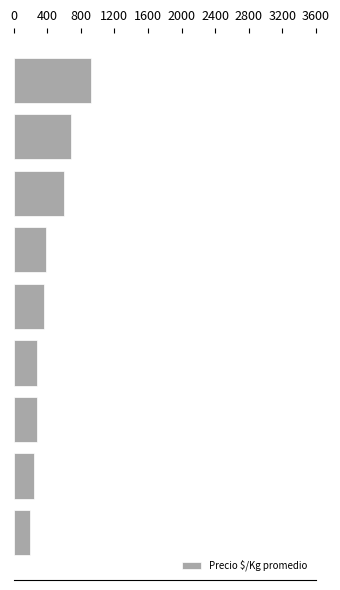

What is the value of the 4th bar from the top?

391